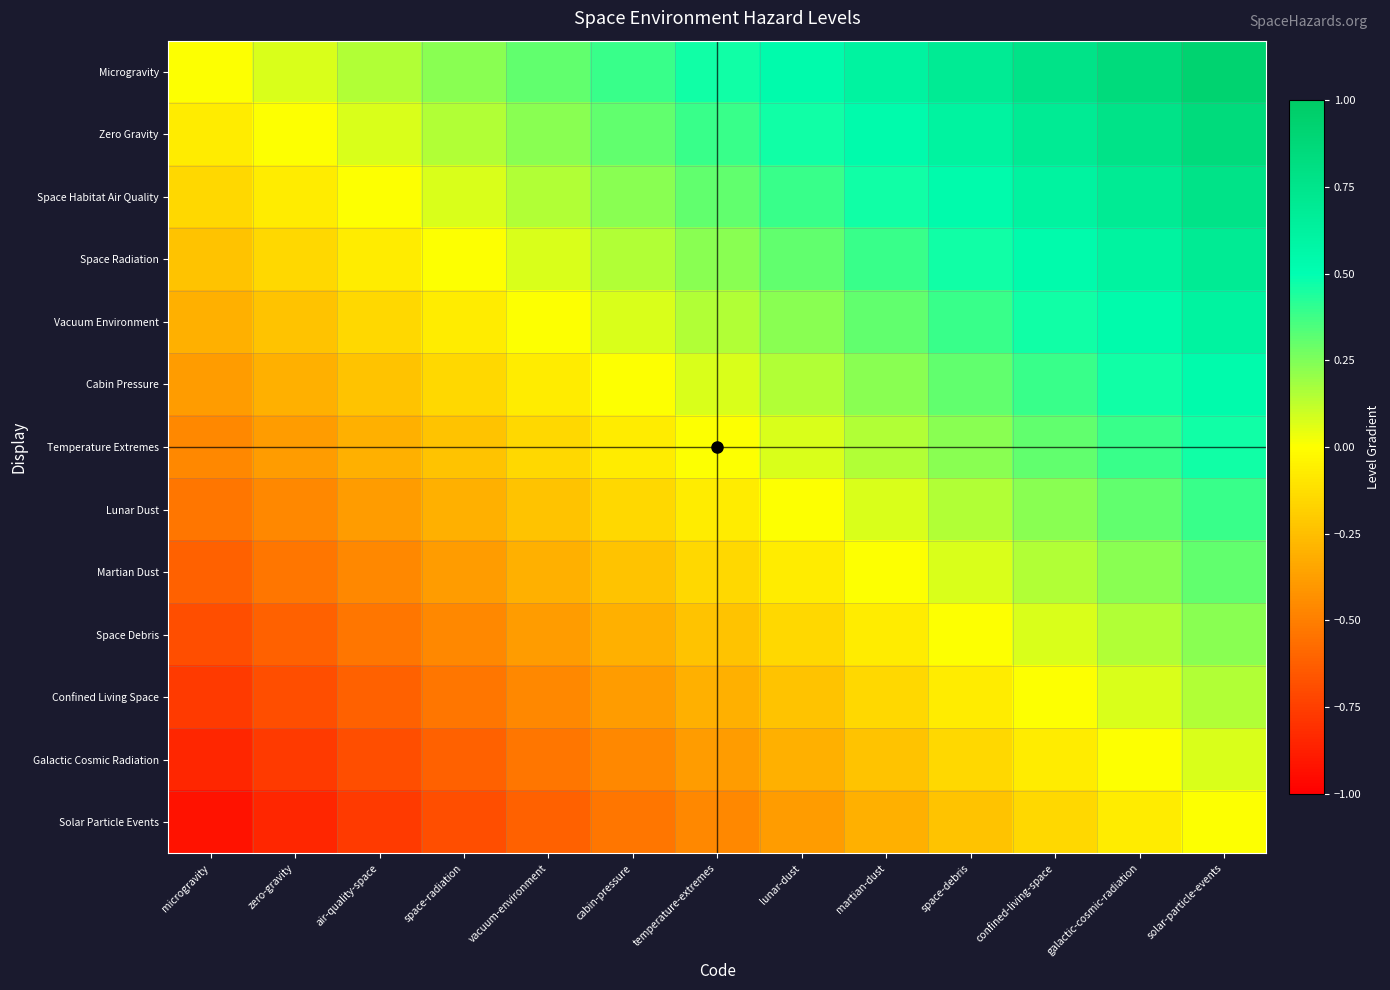

At how many categories does at least one series exceed 0?

12